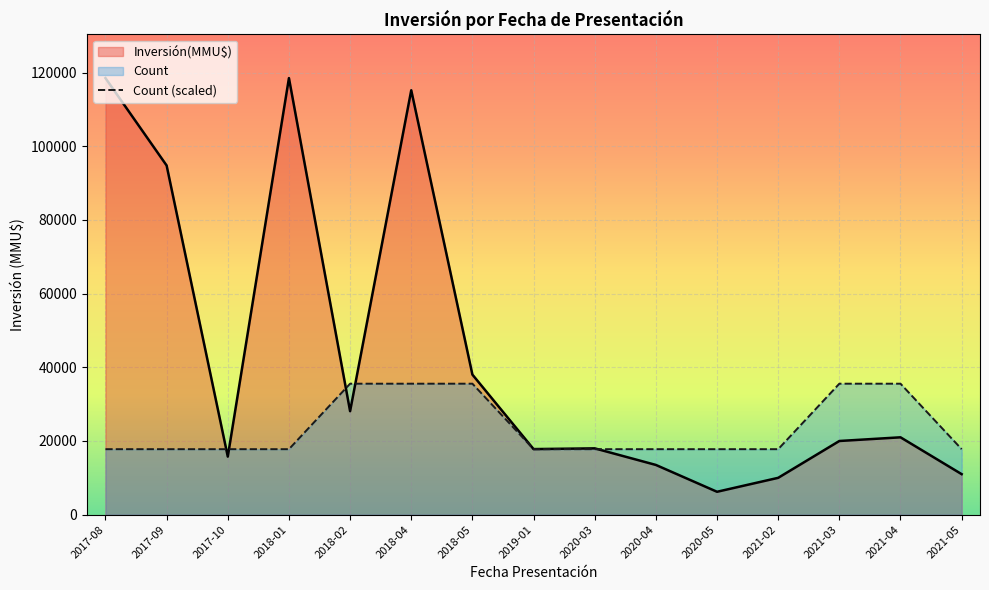

How many data points does each series have?

15